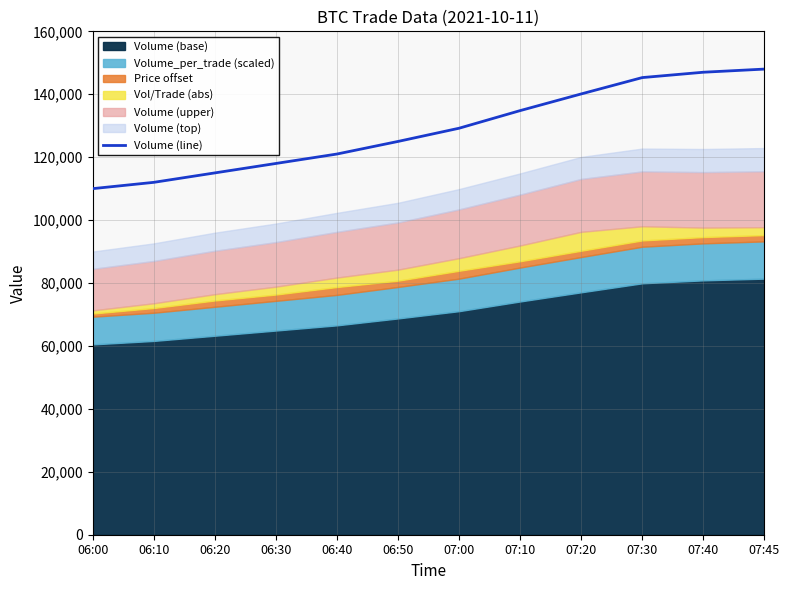

True or false: there are more than 1 points higher than both neighbors.

False